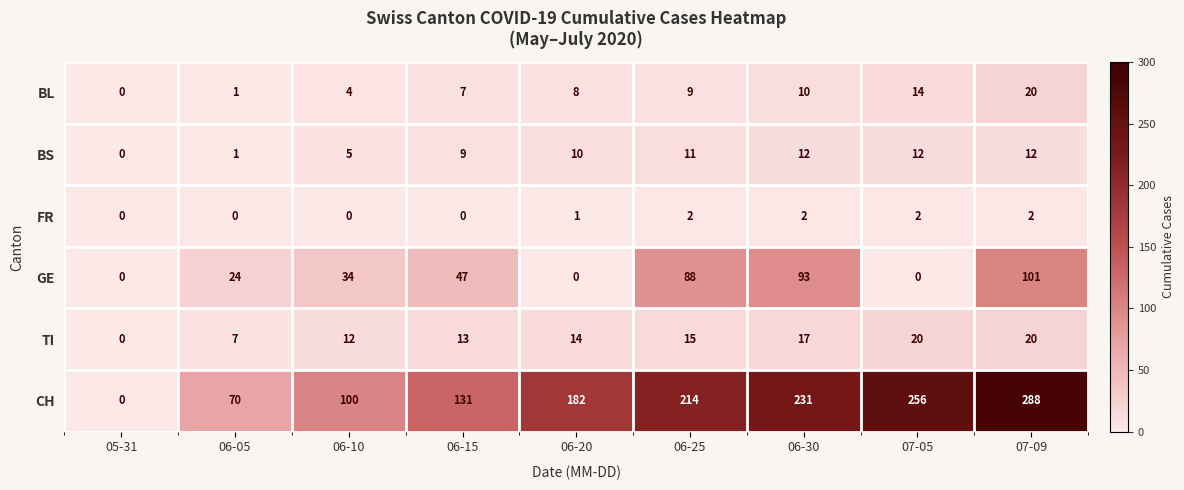

Which series changed the most between 05-31 and 06-05?

CH